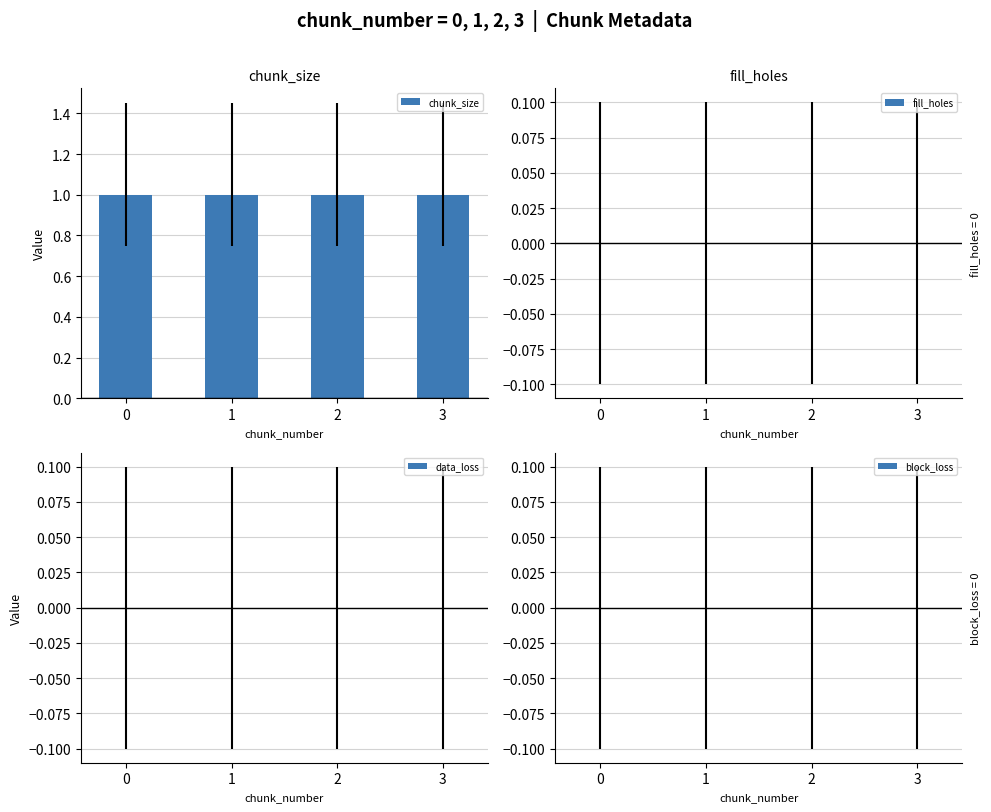

Which series changed the most between 0 and 3?

chunk_size